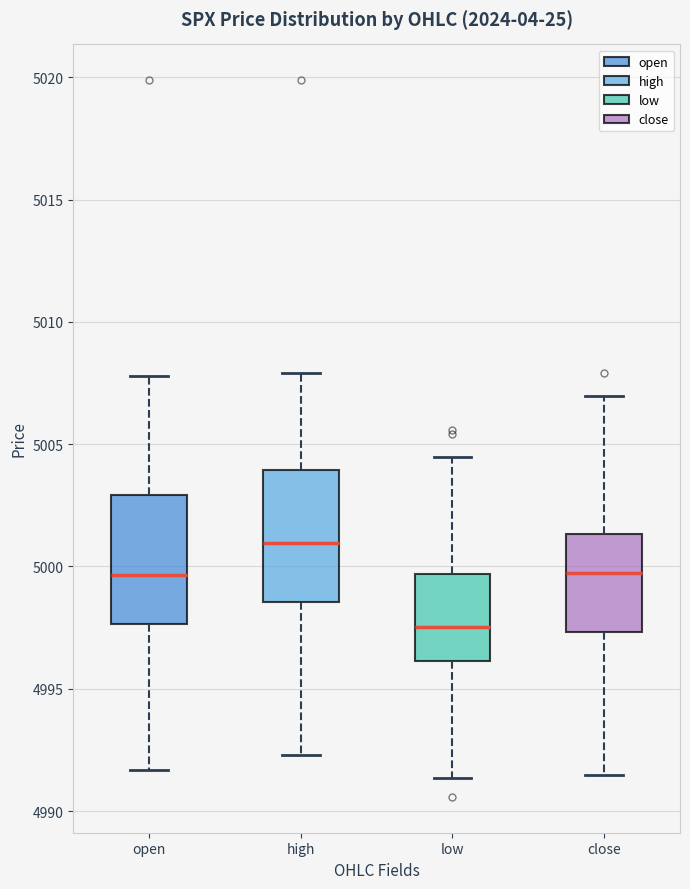

Where does the upper whisker of the box for close end on the y-axis? The values are not printed on the chart, so give them approximately, as read against the axis.

5007.0